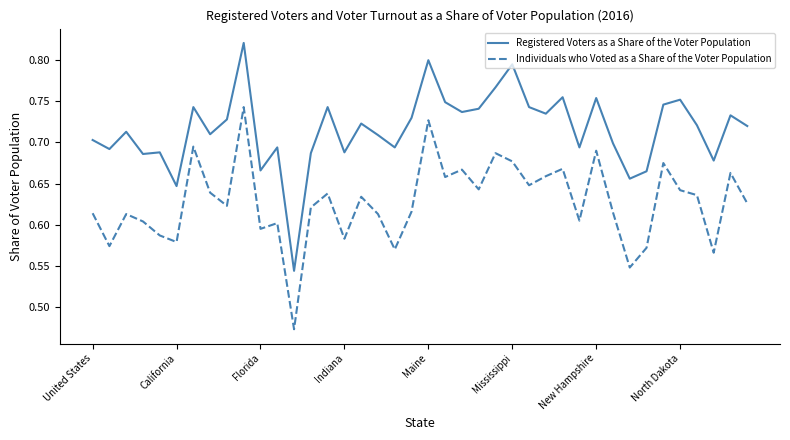

Which series has the largest total across all categories?

Registered Voters as a Share of the Voter Population